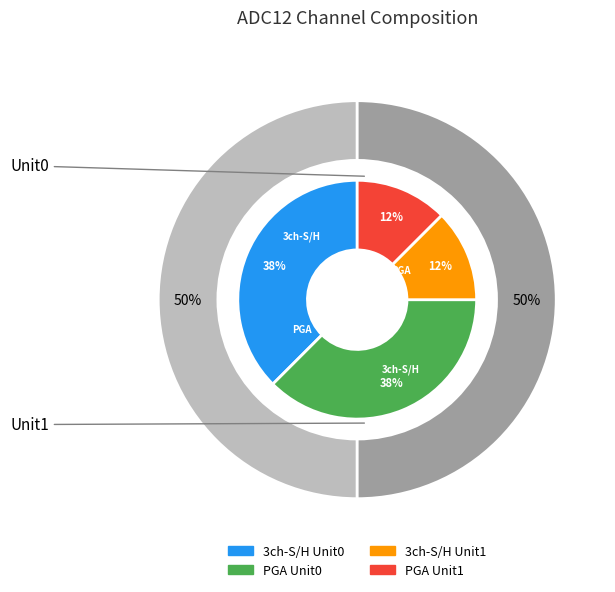

To the nearest percent, what is the combined percentage of PGA Unit0 and 3ch-S/H Unit1?

50%